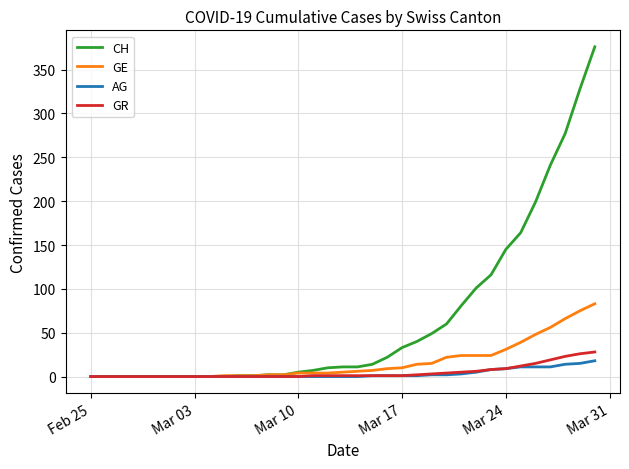

What is the average value of the GR series?

5